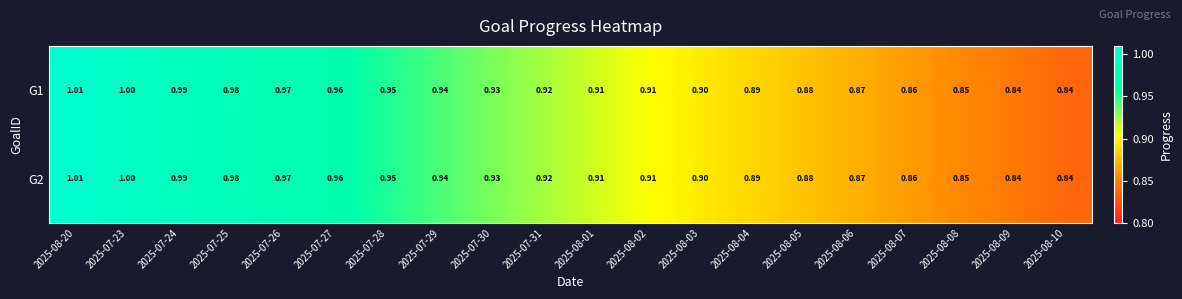

Is the value of G1 at 2025-08-20 greater than the value of G2 at 2025-08-01?

Yes